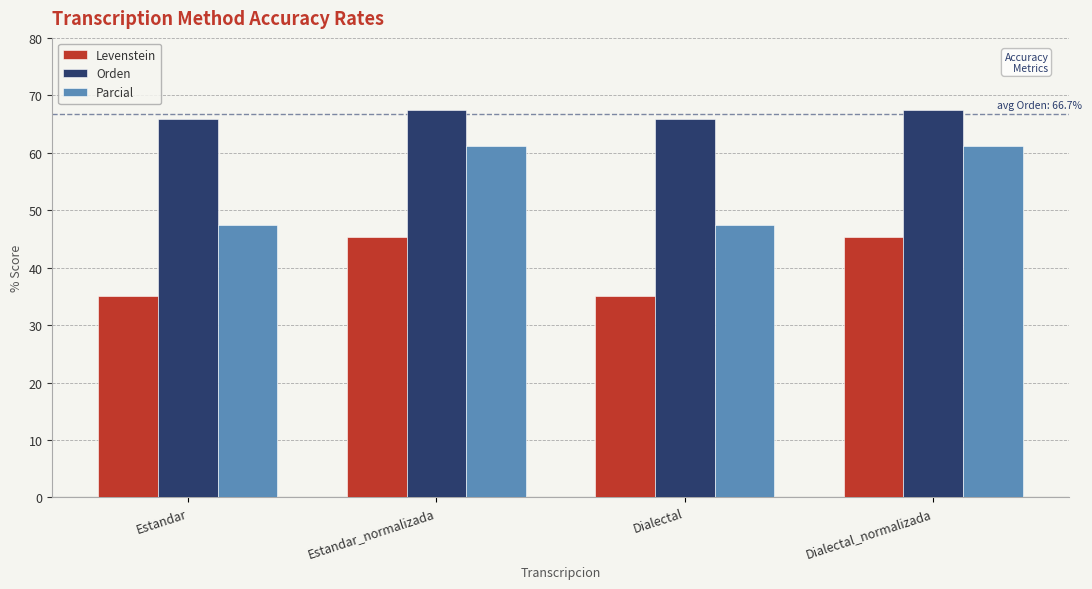

Which series has the largest total across all categories?

Orden